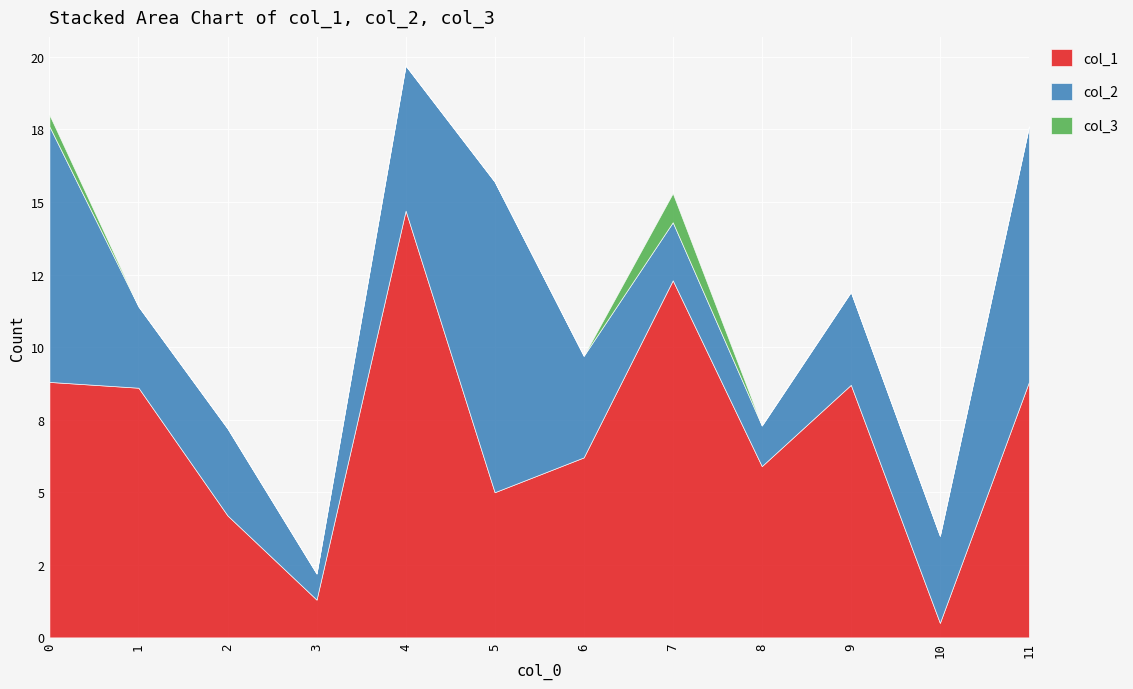

The value of col_3 at 9 is 0.4. True or false?

False